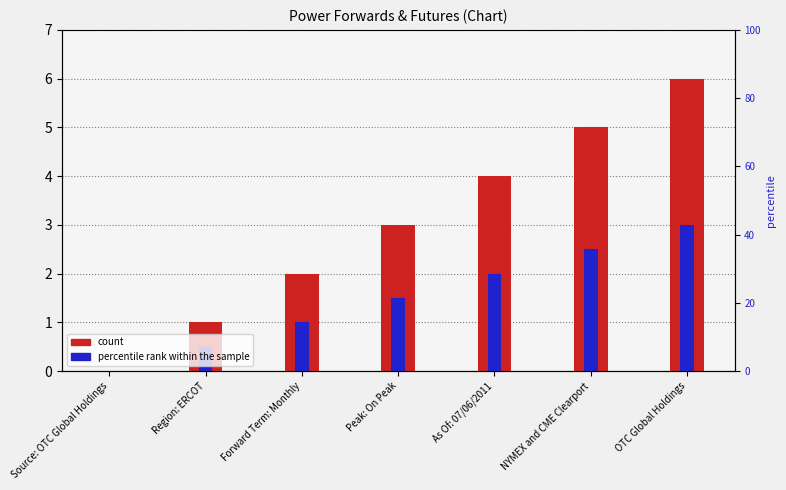

List the labels in order of count value, largest first.

OTC Global Holdings, NYMEX and CME Clearport, As Of: 07/06/2011, Peak: On Peak, Forward Term: Monthly, Region: ERCOT, Source: OTC Global Holdings